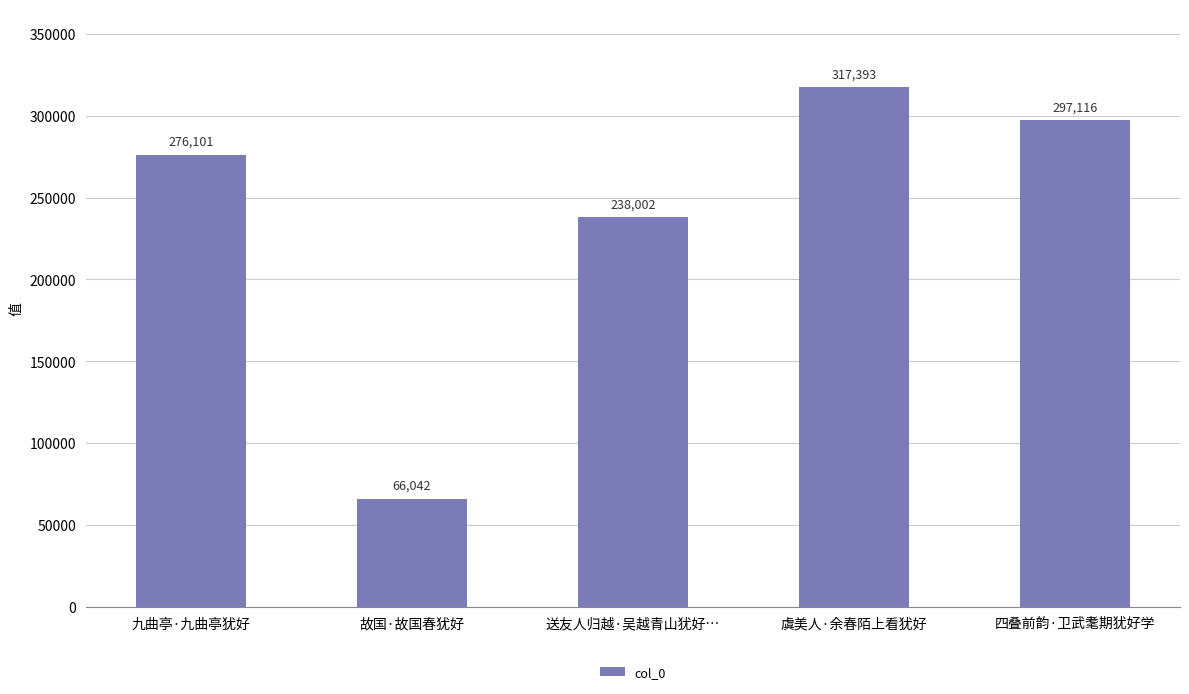

How many series are shown in this chart?

1